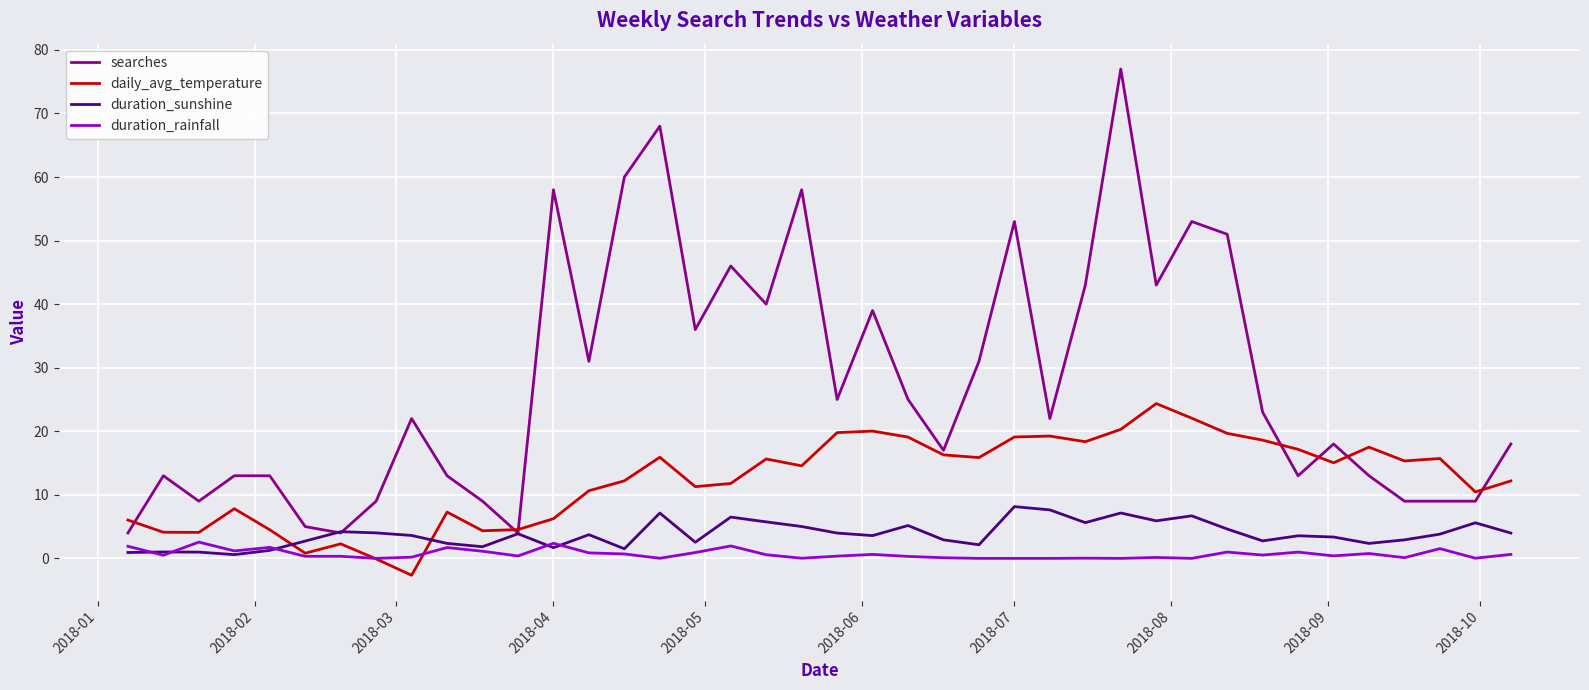

True or false: duration_rainfall and searches cross at least once.

False